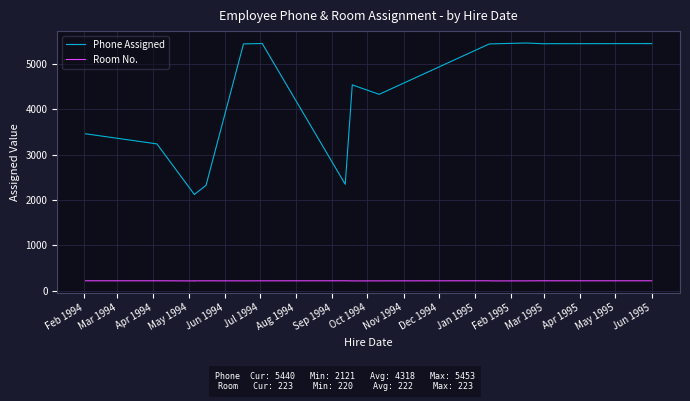

In Phone Assigned, how many points are higher than both neighbors (excluding endpoints)?

4